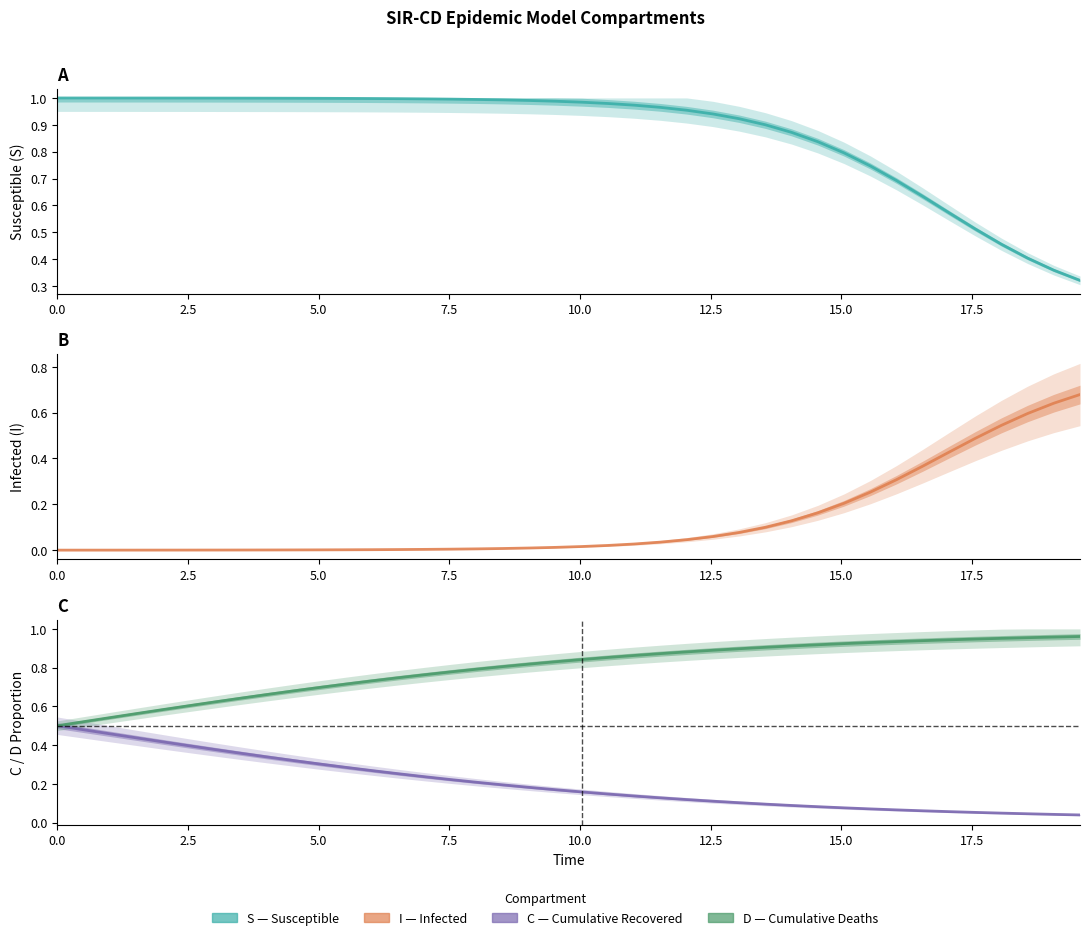

What are all the series names shown in the legend?

S (Susceptible), I (Infected), C, D